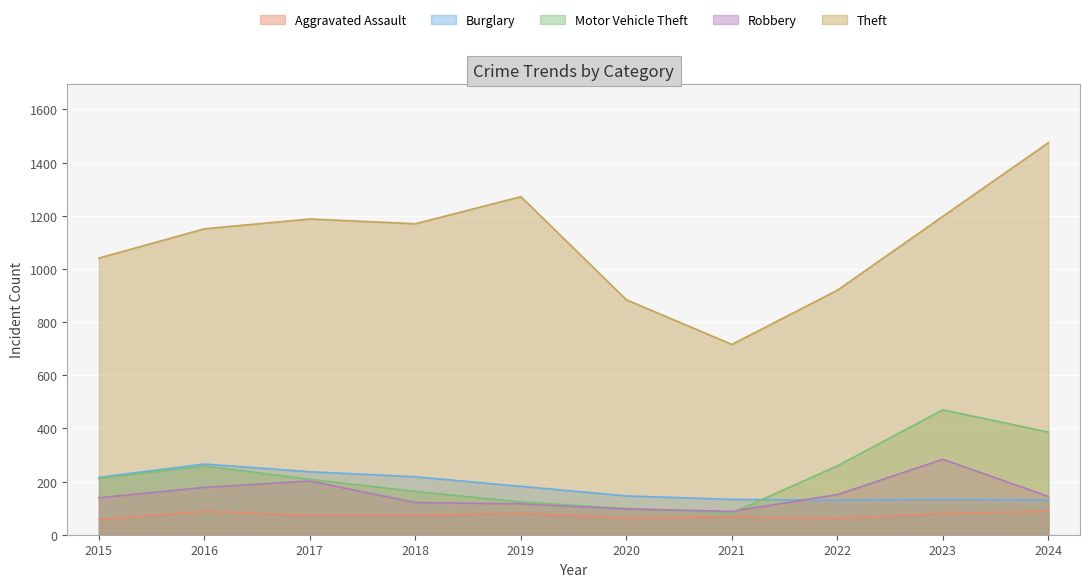

Reading right to left, list all the values displayed in this chart.

Aggravated Assault: 2024=88	2023=79	2022=61	2021=66	2020=62	2019=80	2018=72	2017=72	2016=88	2015=56
Burglary: 2024=130	2023=133	2022=130	2021=133	2020=146	2019=182	2018=218	2017=237	2016=266	2015=216
Motor Vehicle Theft: 2024=386	2023=470	2022=259	2021=82	2020=99	2019=123	2018=163	2017=208	2016=259	2015=212
Robbery: 2024=144	2023=284	2022=151	2021=88	2020=97	2019=116	2018=121	2017=202	2016=178	2015=139
Theft: 2024=1475	2023=1198	2022=920	2021=716	2020=884	2019=1272	2018=1170	2017=1188	2016=1151	2015=1041